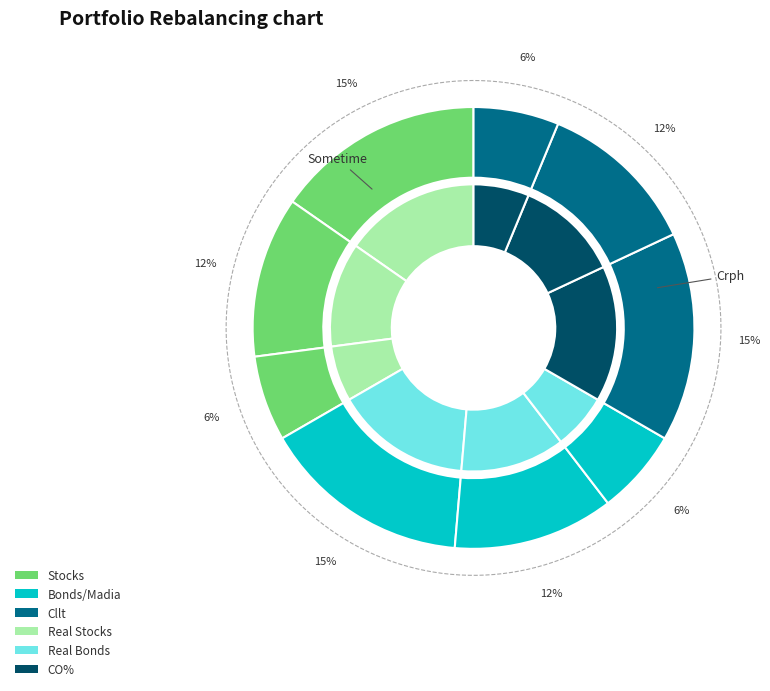

The 1.2 slice represents 1% of the pie. True or false?

False